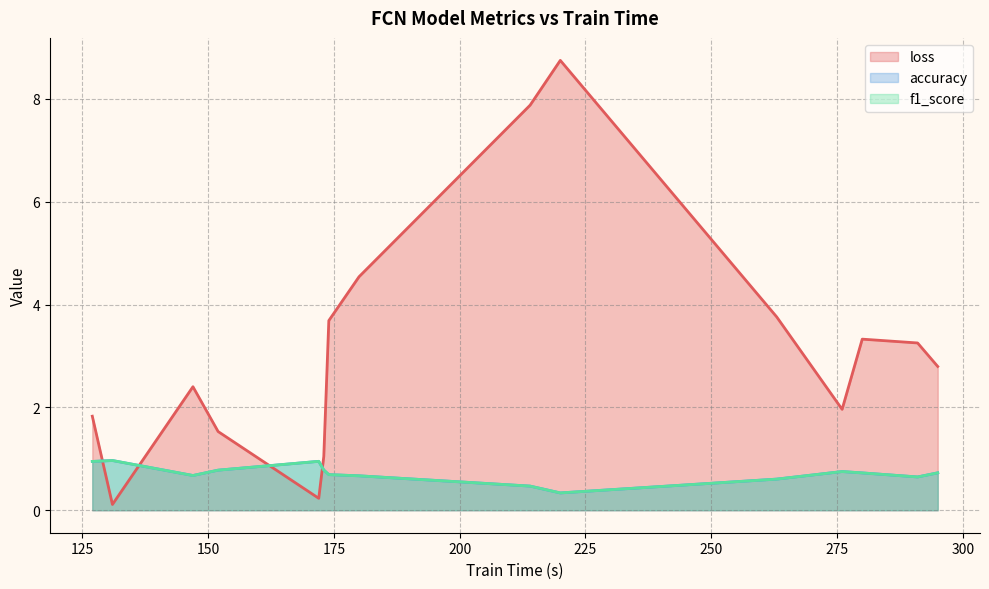

Is the value of loss at 147 greater than the value of accuracy at 173?

Yes